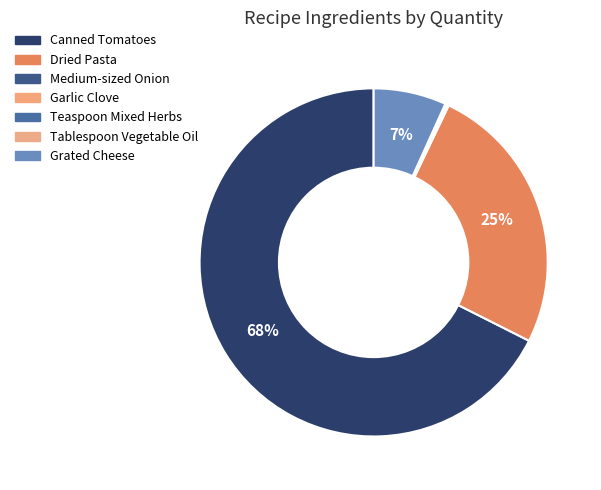

To the nearest percent, what is the difference between the Medium-sized Onion and Canned Tomatoes slice percentages?

67%